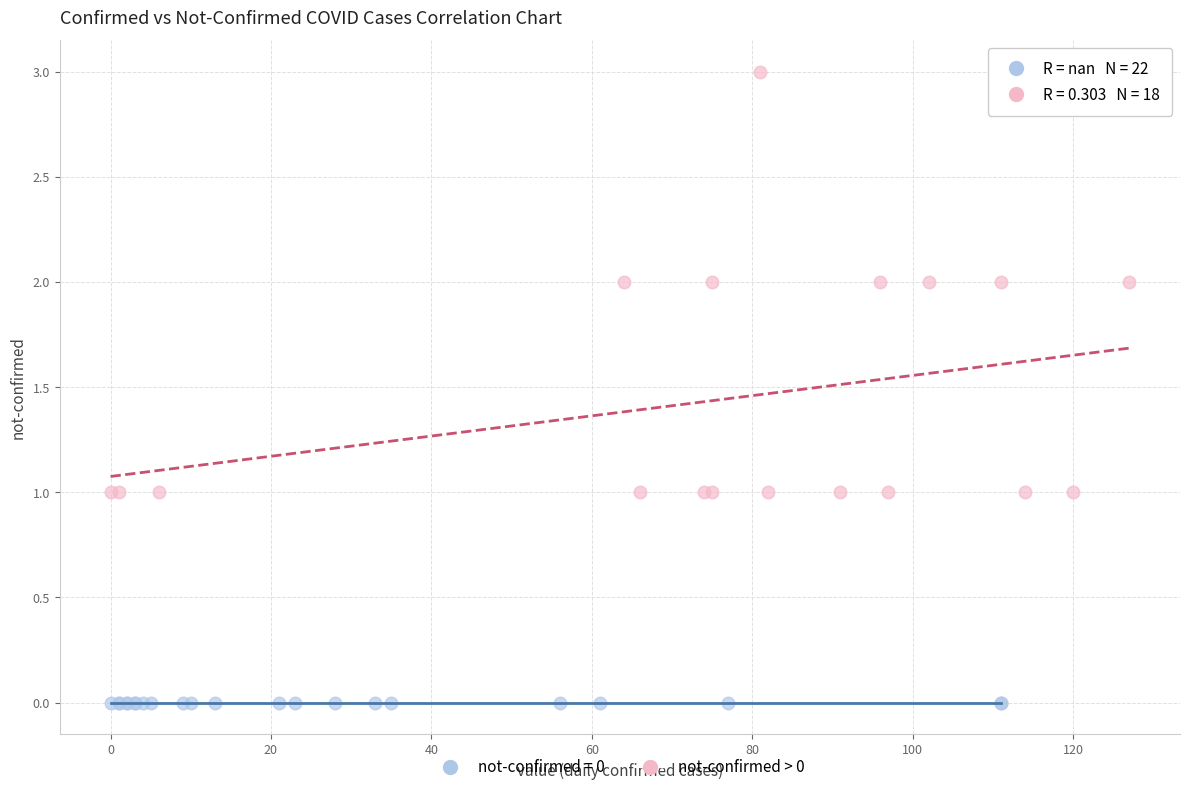

Which series reaches the maximum Y coordinate?

not-confirmed > 0